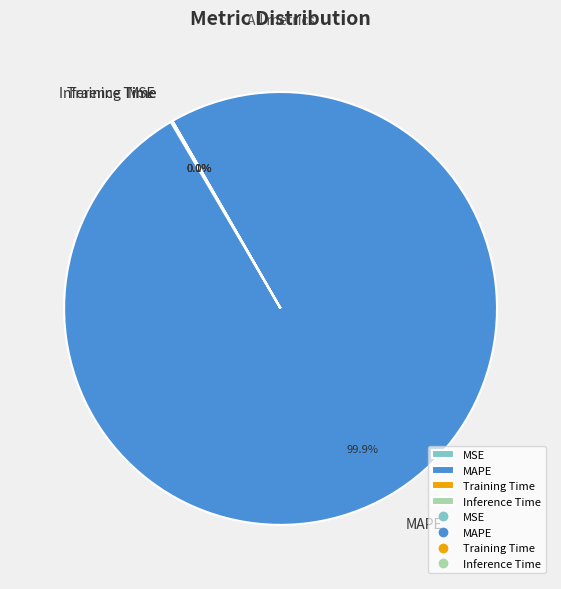

Is there any slice that represents more than half of the pie?

Yes